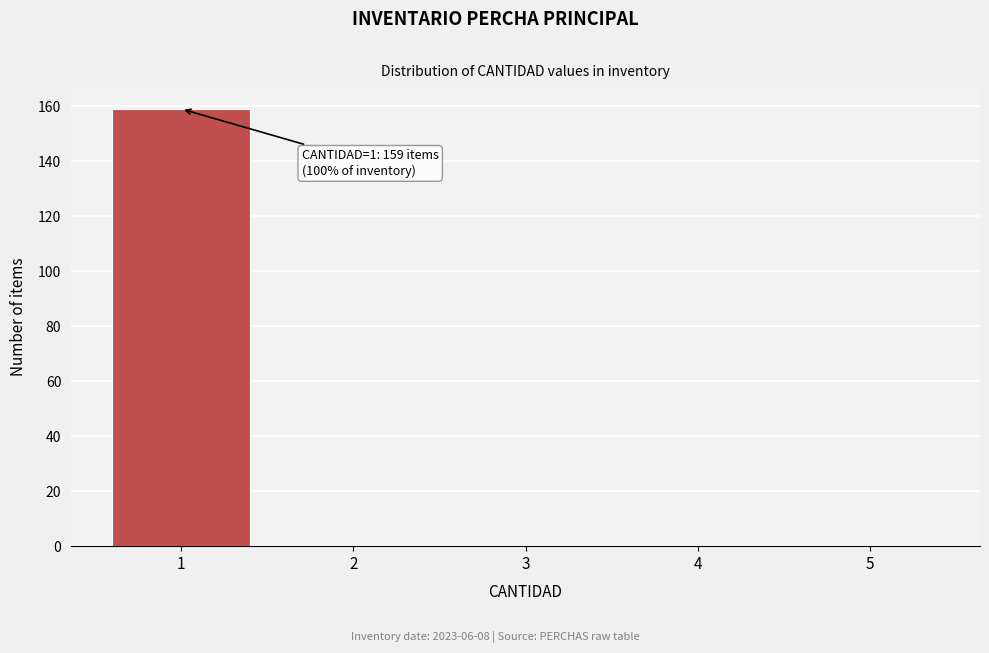

Over which range of the x-axis is the bar tallest?

0.5 to 1.5